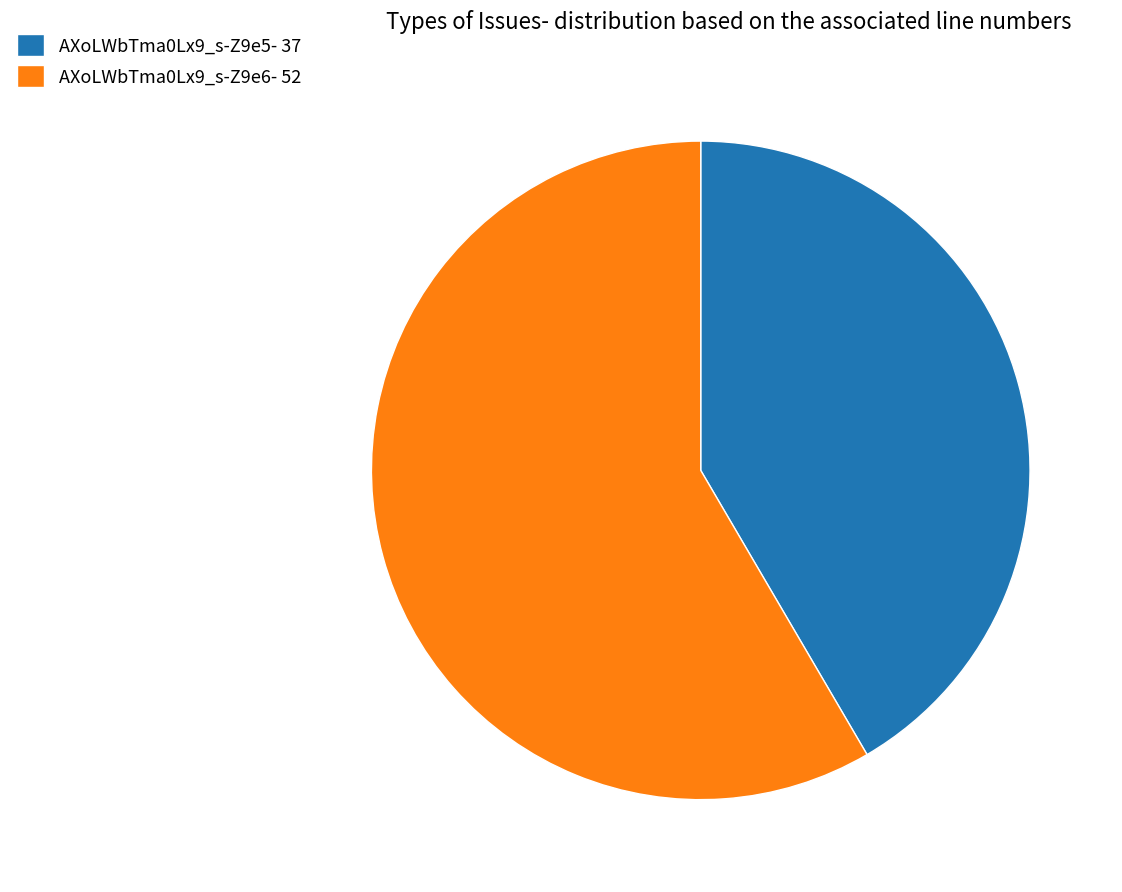

Which has a higher value, AXoLWbTma0Lx9_s-Z9e6- 52 or AXoLWbTma0Lx9_s-Z9e5- 37?

AXoLWbTma0Lx9_s-Z9e6- 52